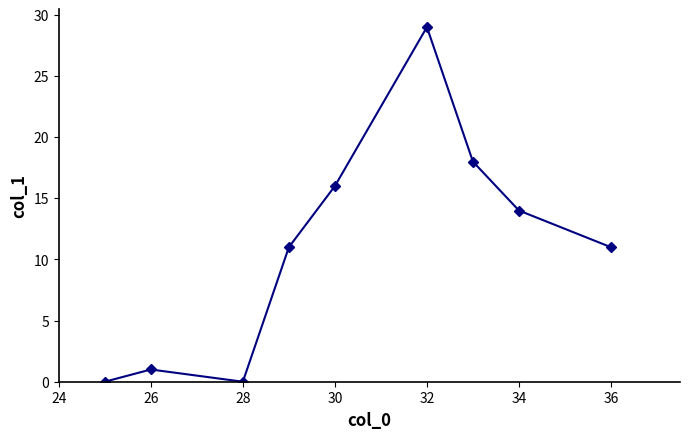

How many points are lower than both their immediate neighbors (excluding endpoints)?

1